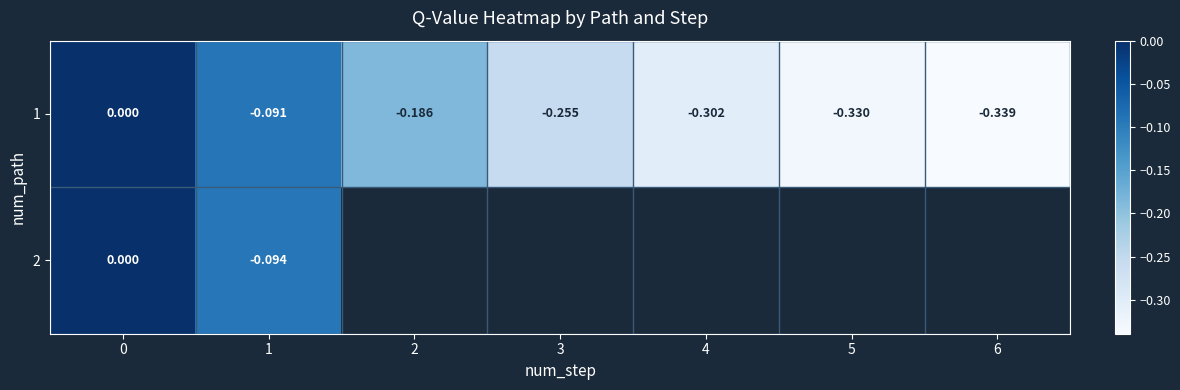

List the series in order of their peak value, lowest first.

1, 2